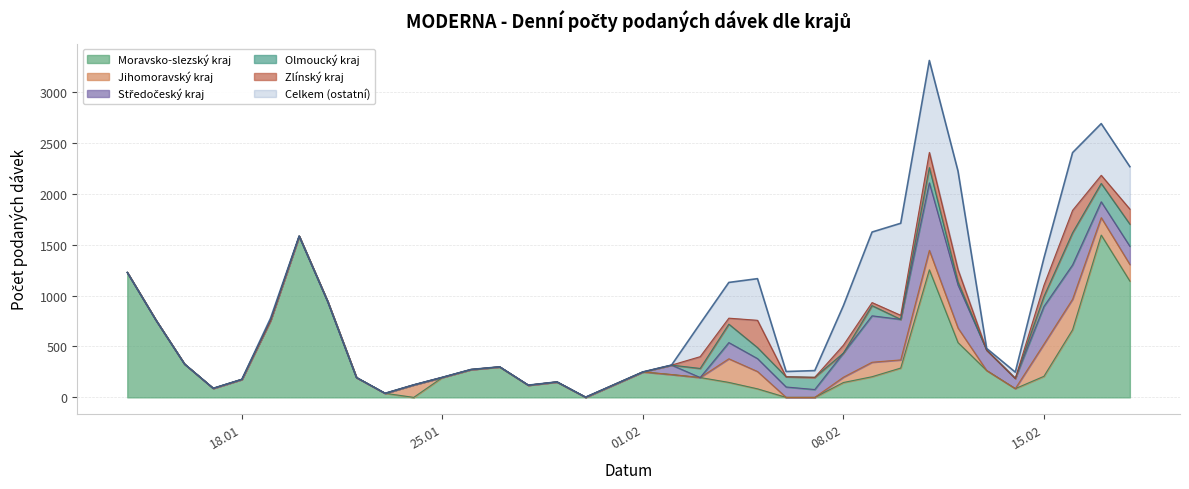

True or false: Jihomoravský kraj has more than 0 points higher than both neighbors.

True